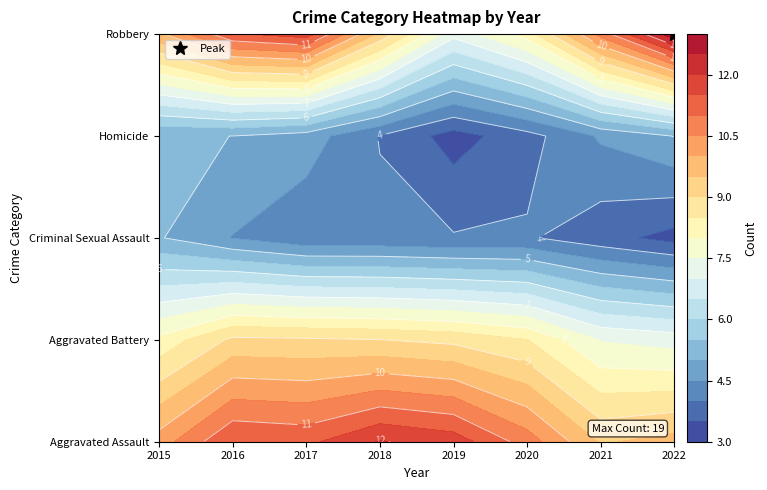

Count the number of data series in this chart.

5